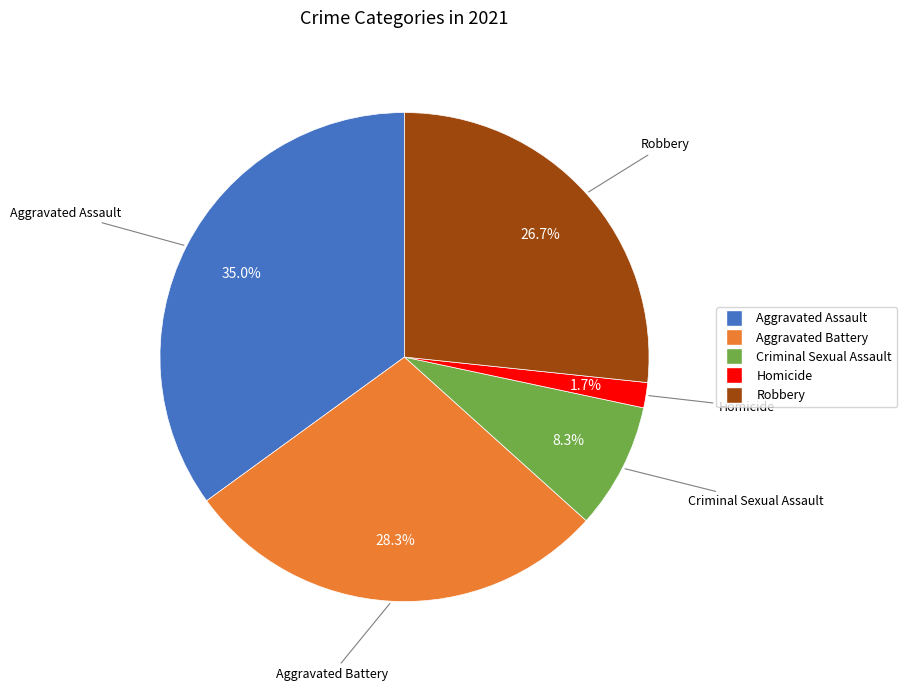

Does any single category account for the majority?

No